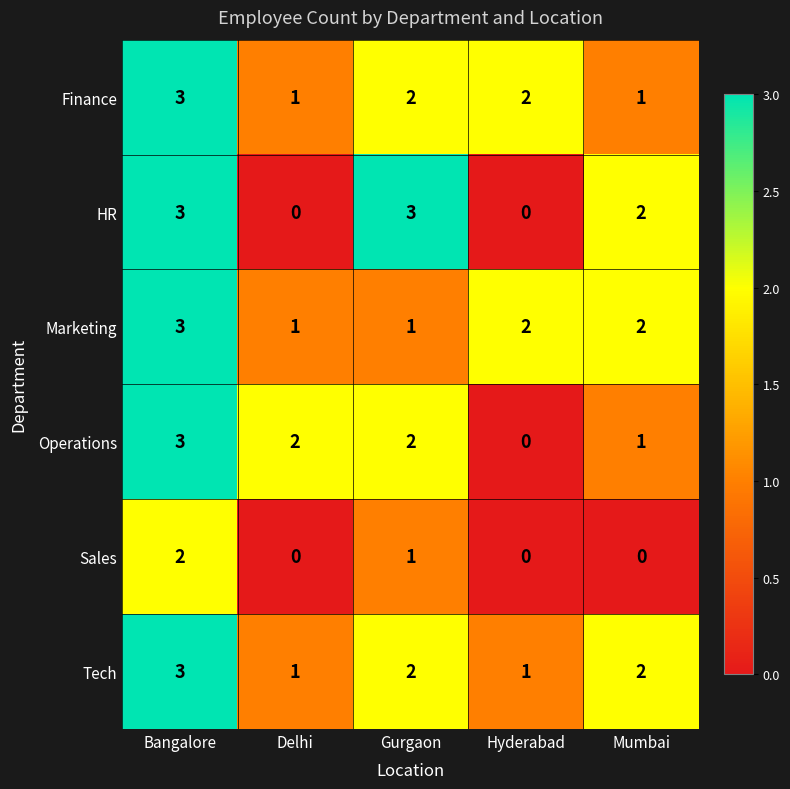

Reading right to left, what are all the values shown in this chart?

Finance: Mumbai=1	Hyderabad=2	Gurgaon=2	Delhi=1	Bangalore=3
HR: Mumbai=2	Hyderabad=0	Gurgaon=3	Delhi=0	Bangalore=3
Marketing: Mumbai=2	Hyderabad=2	Gurgaon=1	Delhi=1	Bangalore=3
Operations: Mumbai=1	Hyderabad=0	Gurgaon=2	Delhi=2	Bangalore=3
Sales: Mumbai=0	Hyderabad=0	Gurgaon=1	Delhi=0	Bangalore=2
Tech: Mumbai=2	Hyderabad=1	Gurgaon=2	Delhi=1	Bangalore=3